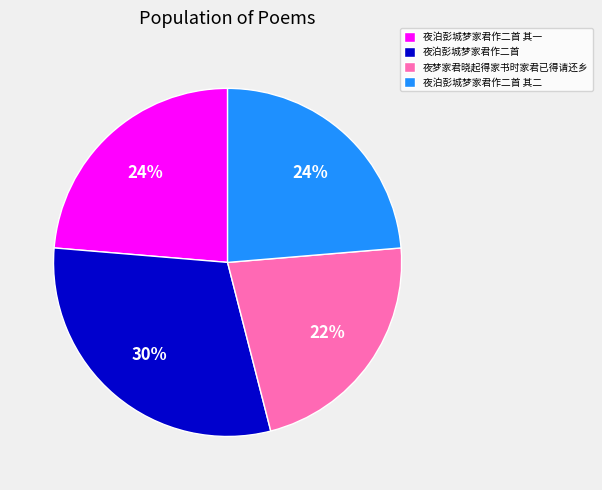

Which slice is the smallest?

夜梦家君晓起得家书时家君已得请还乡